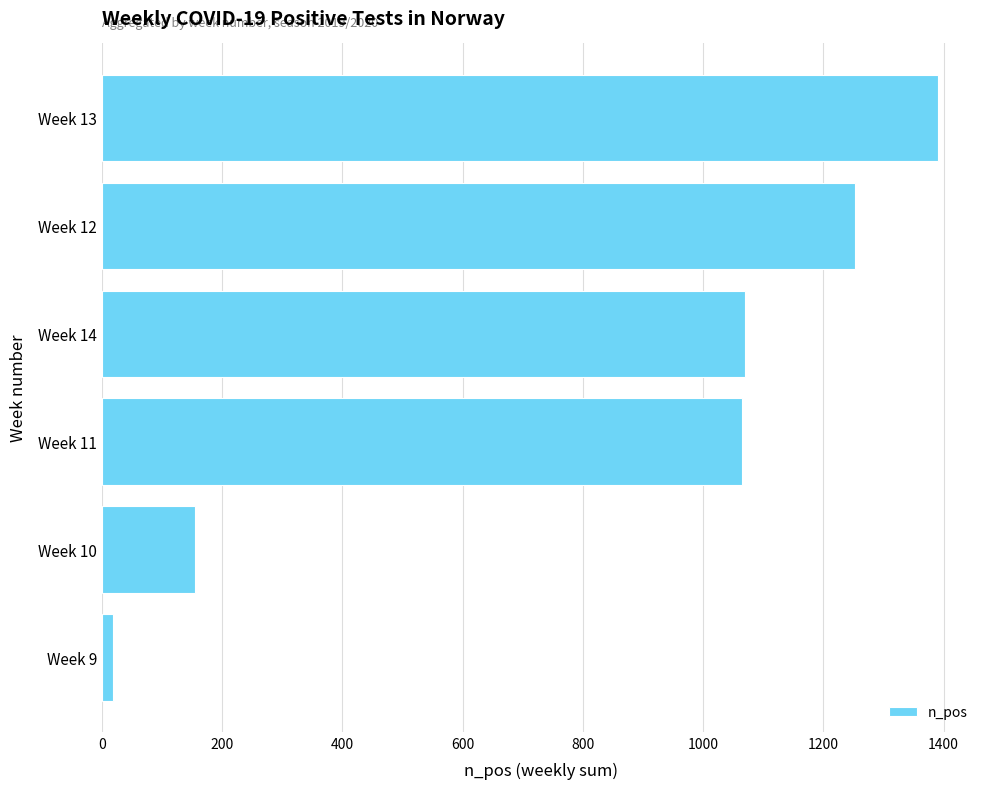

How many bars are there in total?

6